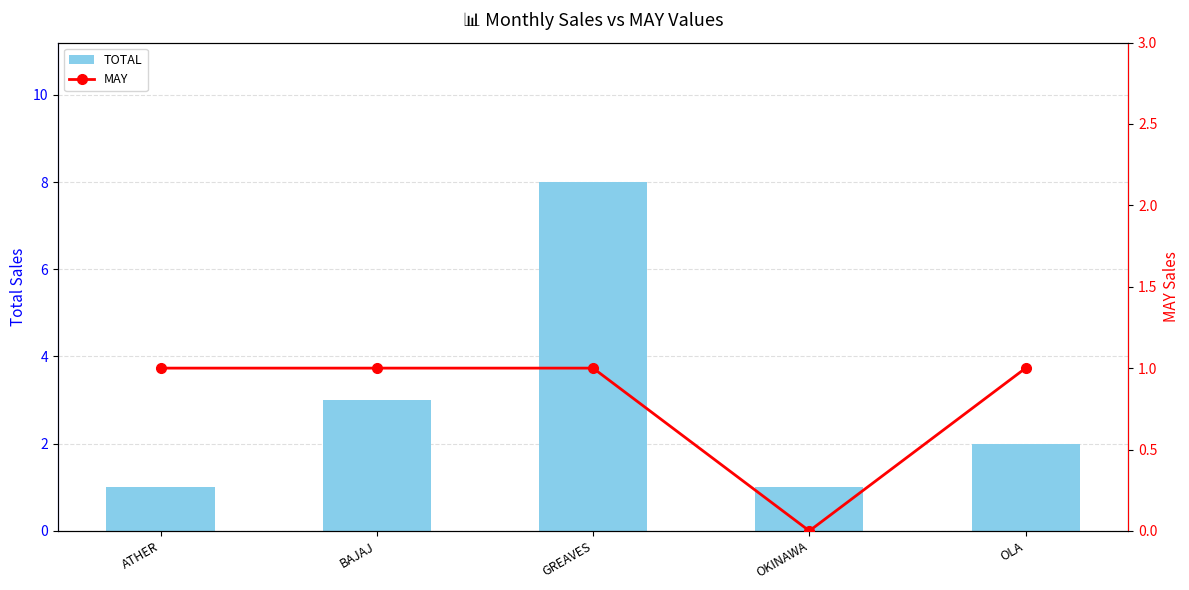

True or false: TOTAL has a value of 8 at GREAVES.

True